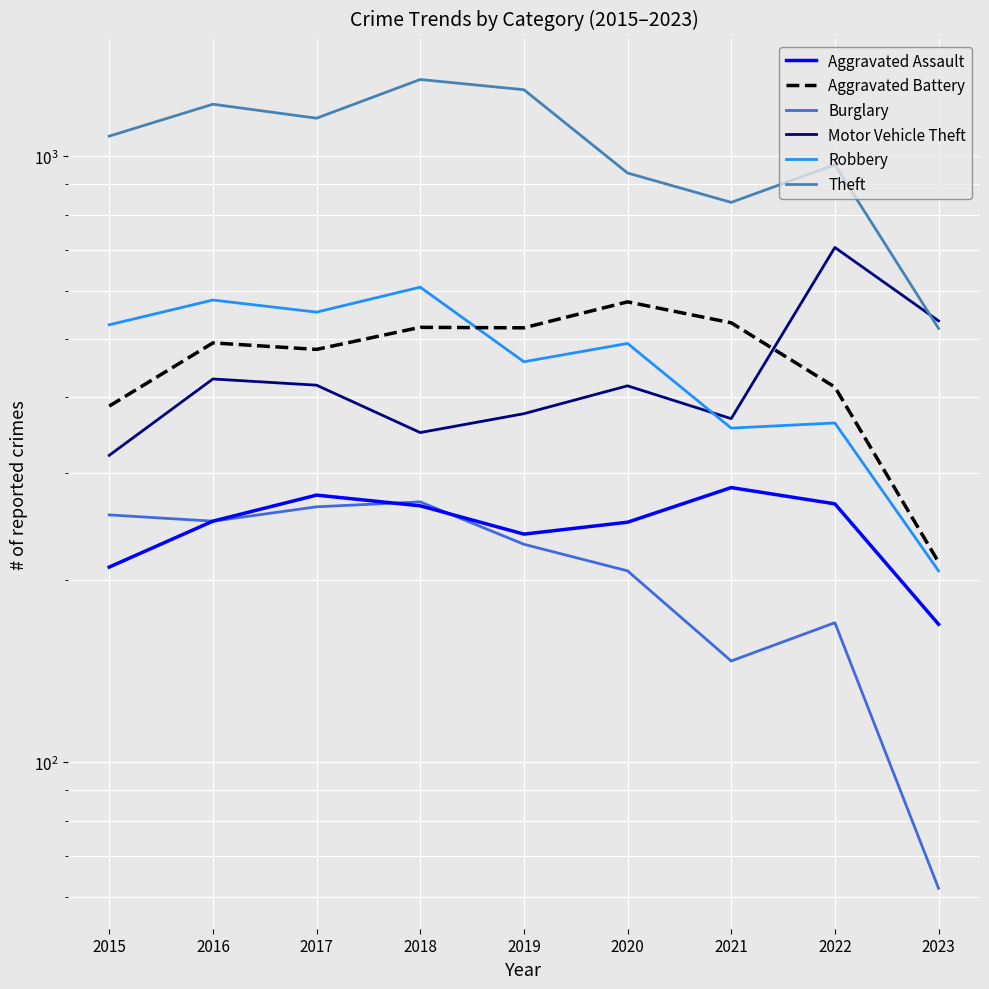

Where is Burglary nearest to the value 165?

2022